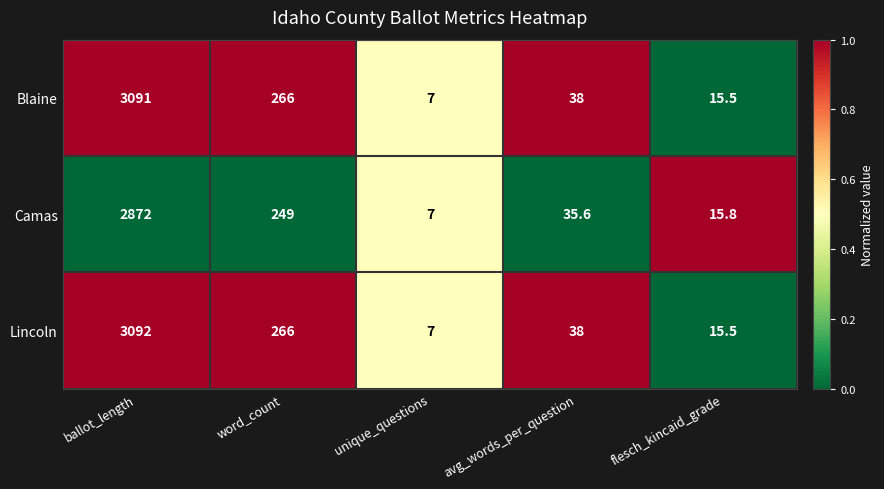

What is the spread (max minus min) of values at word_count?

17.0